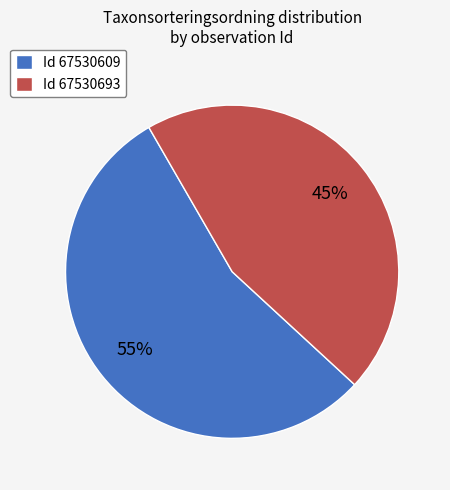

Does any single category account for the majority?

Yes